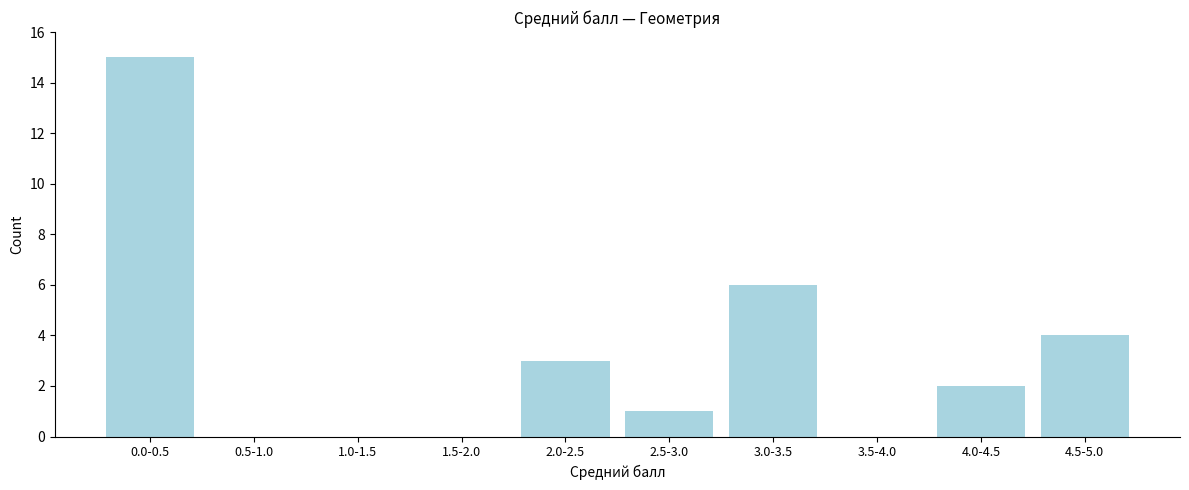

Reading left to right, list all the values displayed in this chart.

0.0-0.5=15	0.5-1.0=0	1.0-1.5=0	1.5-2.0=0	2.0-2.5=3	2.5-3.0=1	3.0-3.5=6	3.5-4.0=0	4.0-4.5=2	4.5-5.0=4